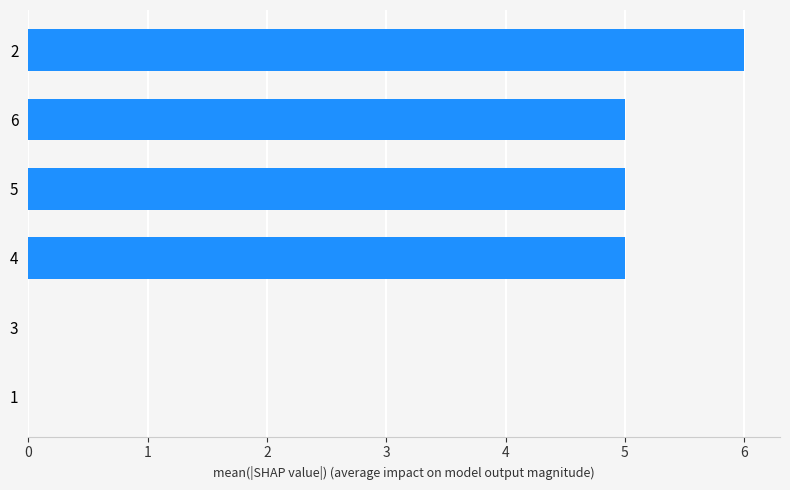

The value at 6 is 2. True or false?

False